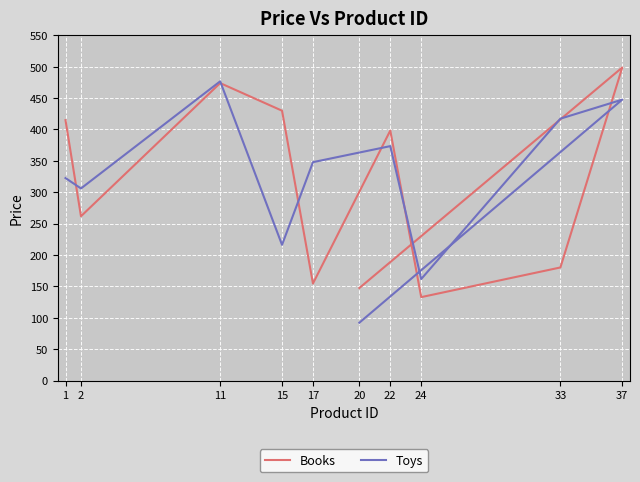

What is the spread (max minus min) of values at 20?

55.2